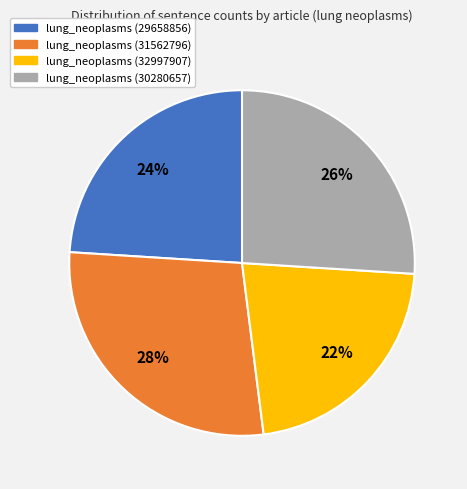

Count the number of slices in the pie.

4